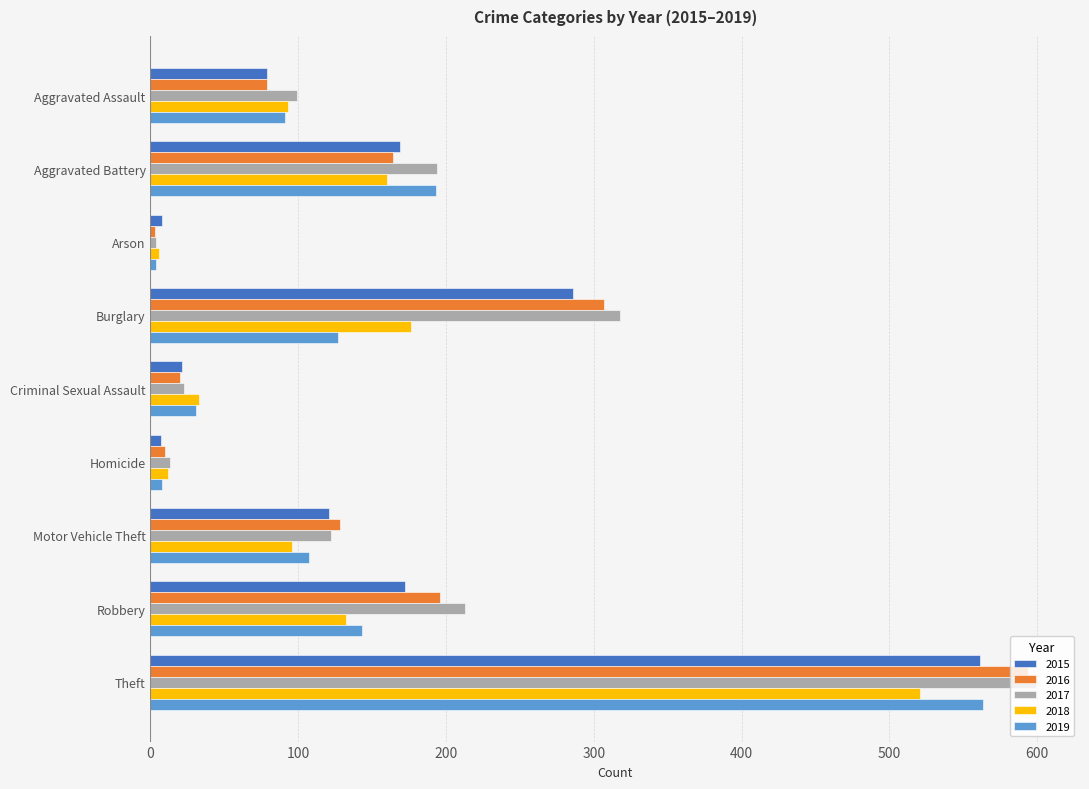

At which category is the sum across all series the highest?

Theft